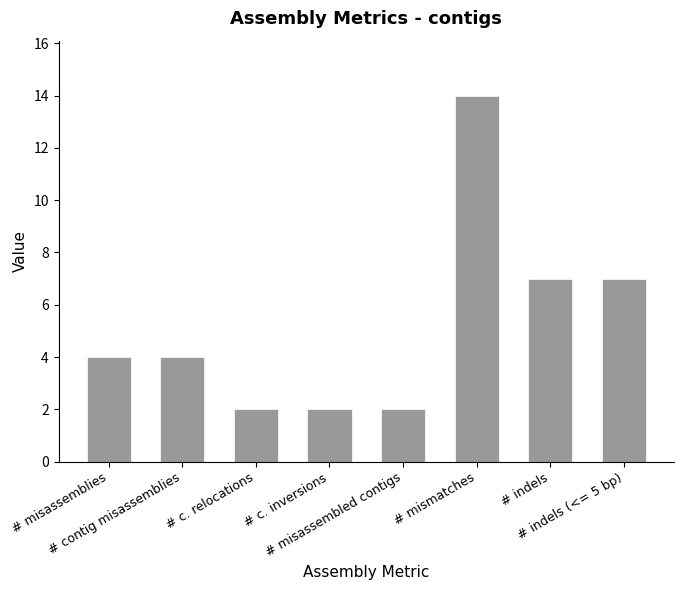

What is the maximum value shown in the chart?

14